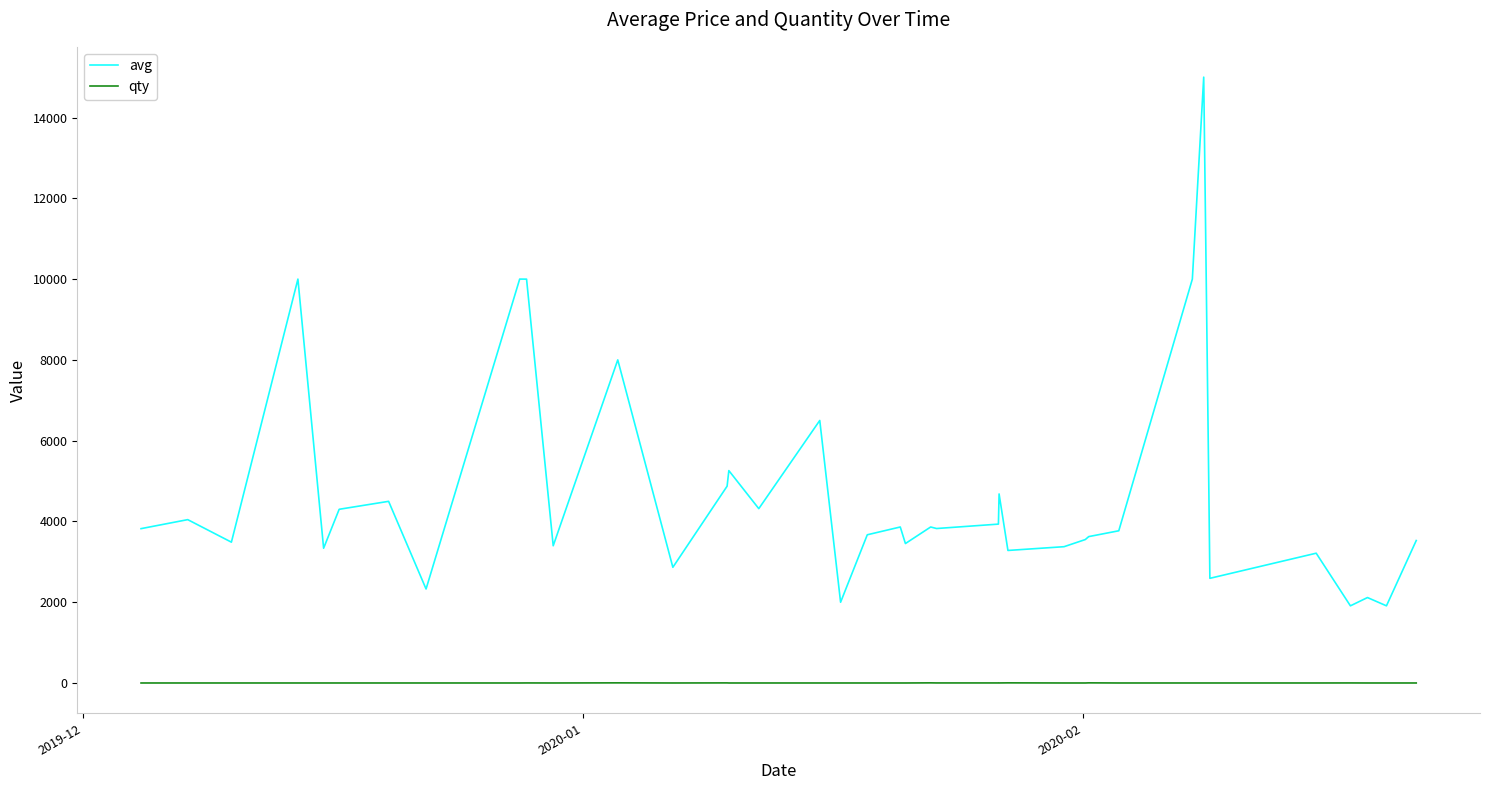

Which series has the largest total across all categories?

avg